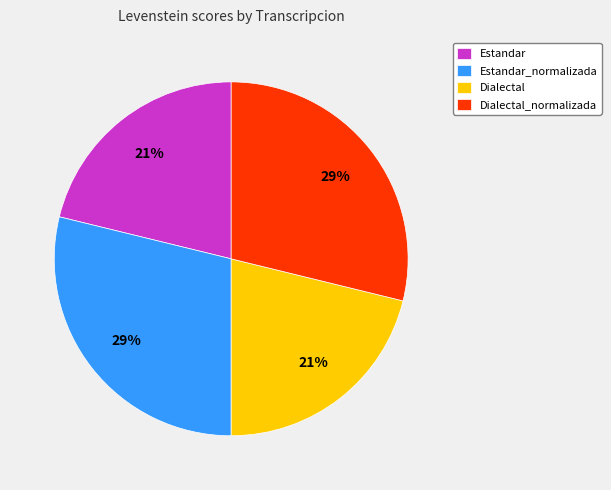

To the nearest percent, what is the difference between the largest and smallest slice percentages?

8%